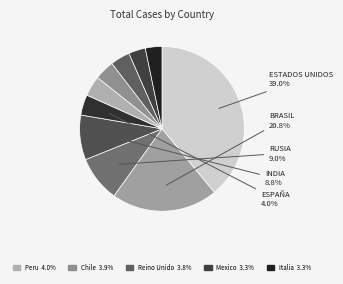

To the nearest percent, what is the difference between the largest and smallest slice percentages?

36%